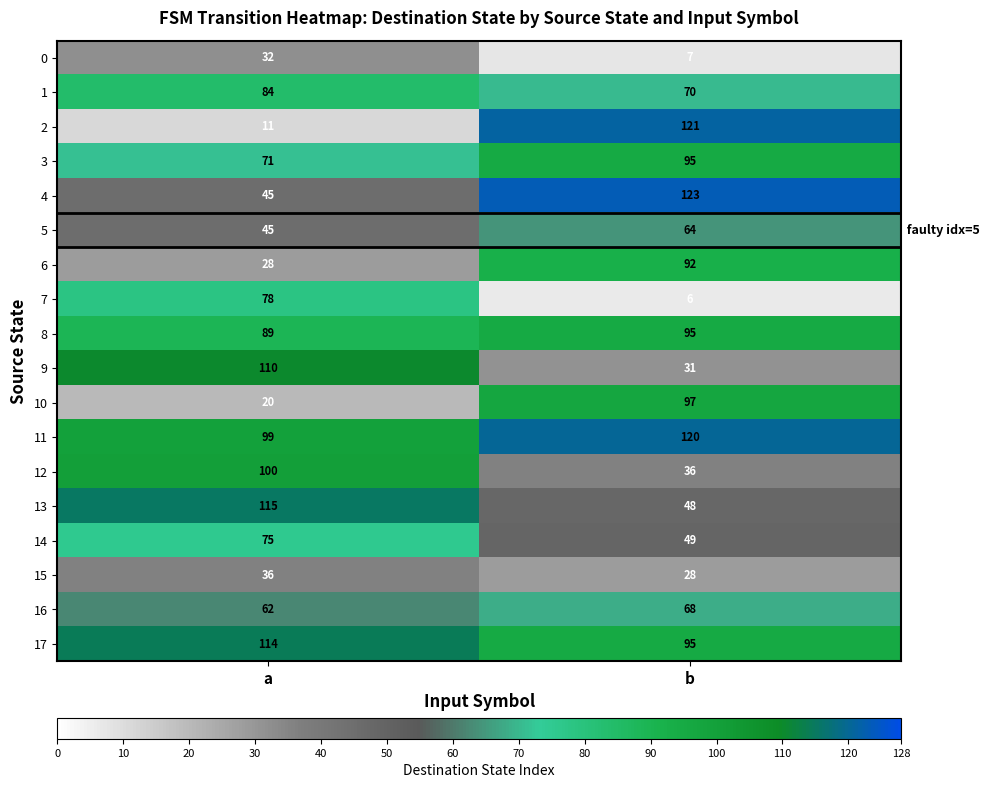

True or false: 8 has a value of 143 at a.

False